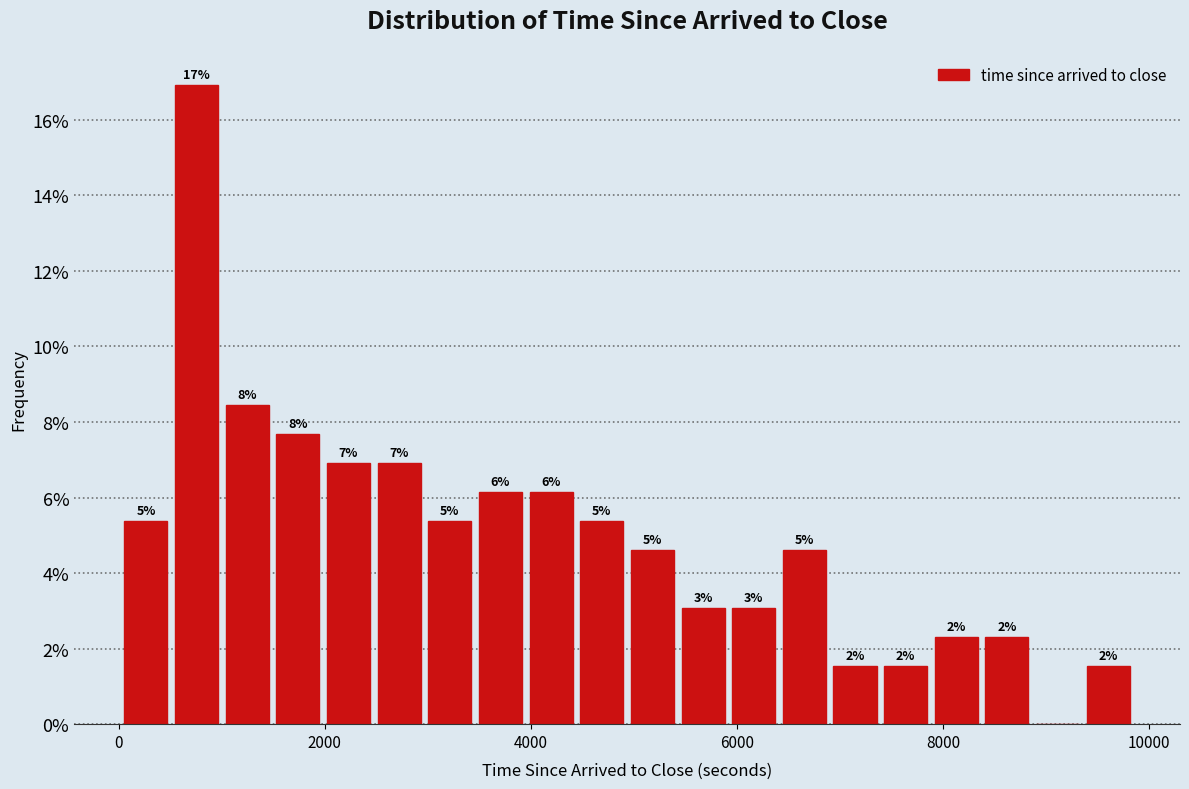

Around what value on the x-axis is the tallest bar? Give the approximate position of its centre, as read against the axis.

800